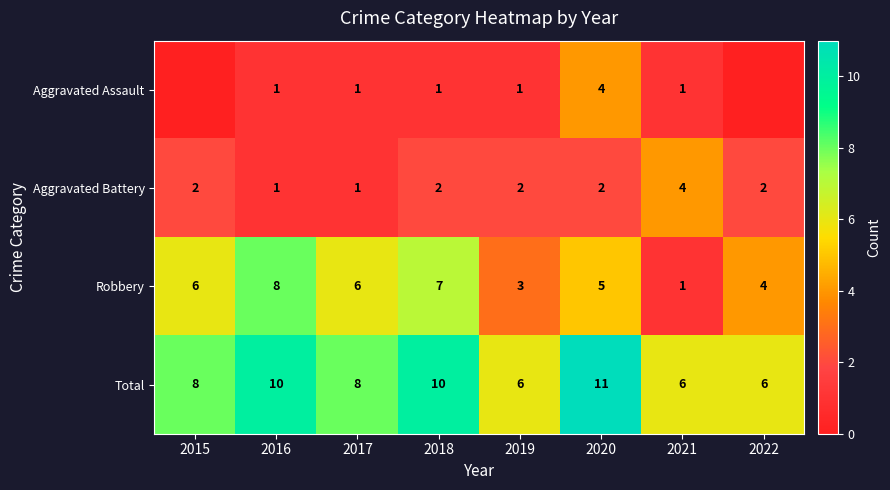

At which label does Robbery first exceed 6?

2016